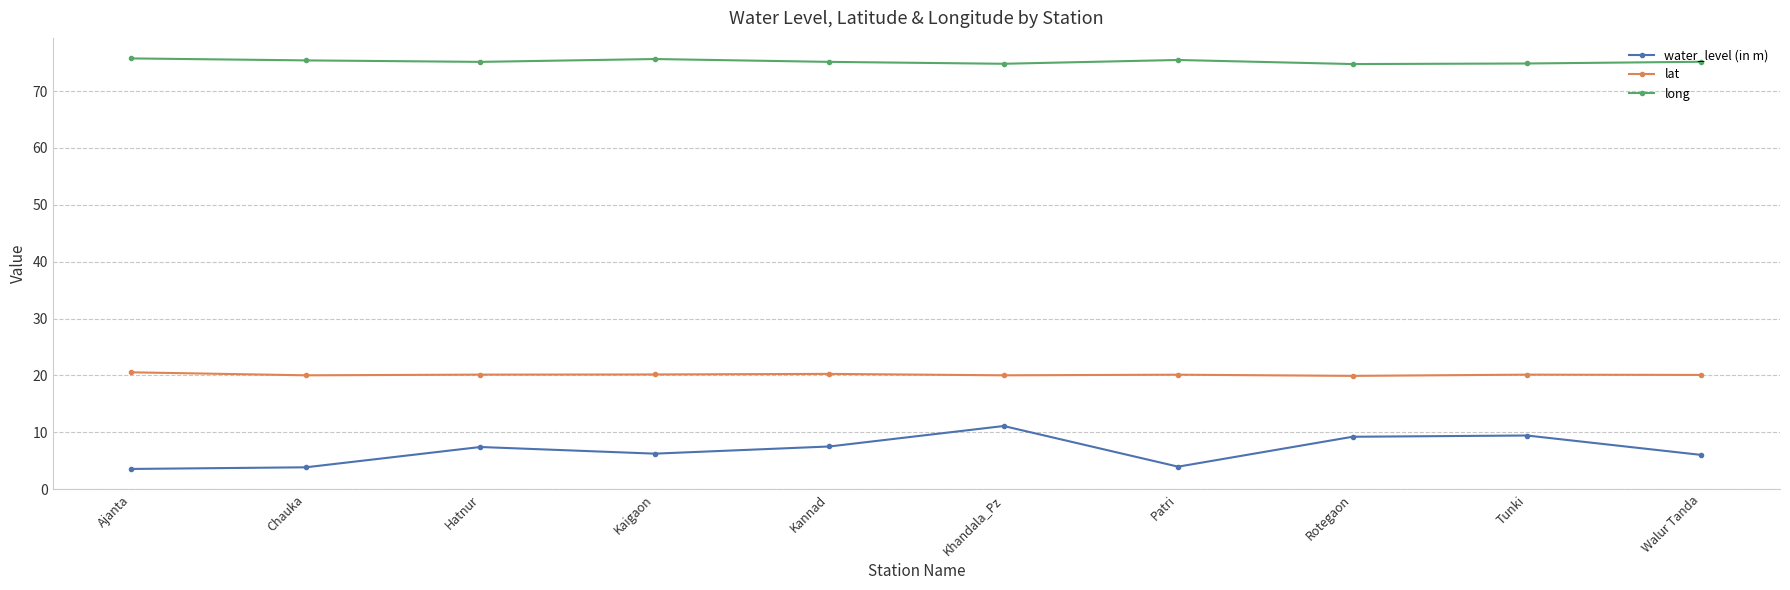

What is the approximate value of lat at Rotegaon?

19.9